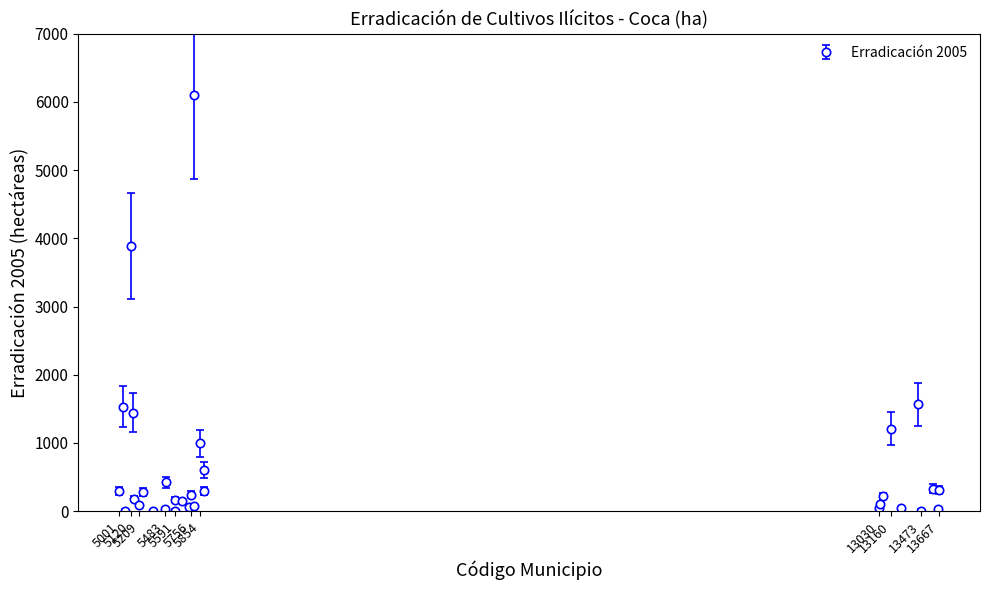

True or false: the data has more than 0 interior local peaks.

True